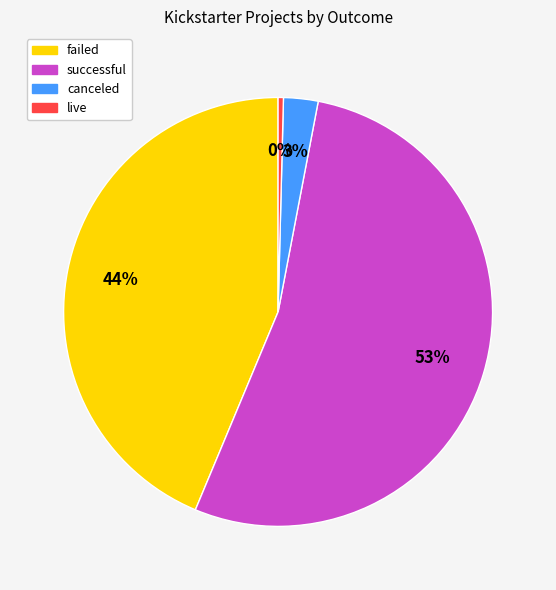

To the nearest percent, what portion does failed represent?

44%